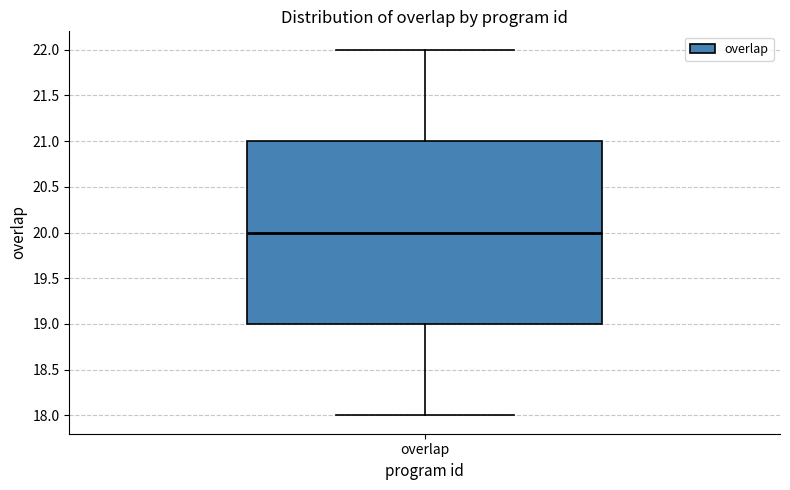

Transcribe this box plot: give where the median line is, the range the box spans, and where the two whiskers end, as read against the y-axis. The values are not printed on the chart, so give them approximately, as read against the axis.

median 20, box 19 to 21, whiskers 18 to 22